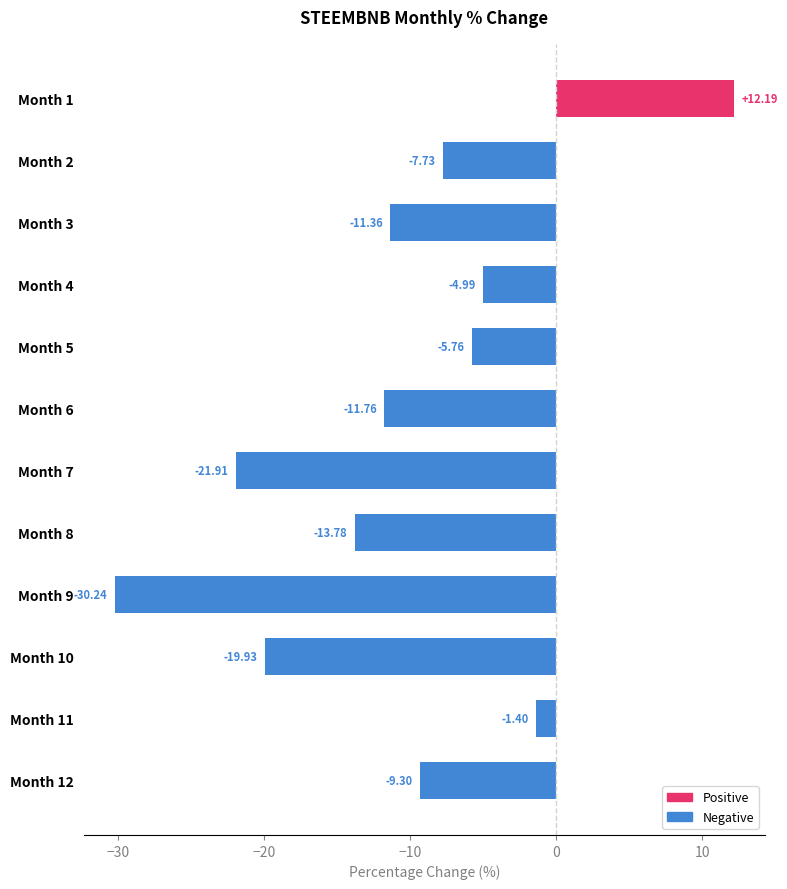

How many values are below zero?

11